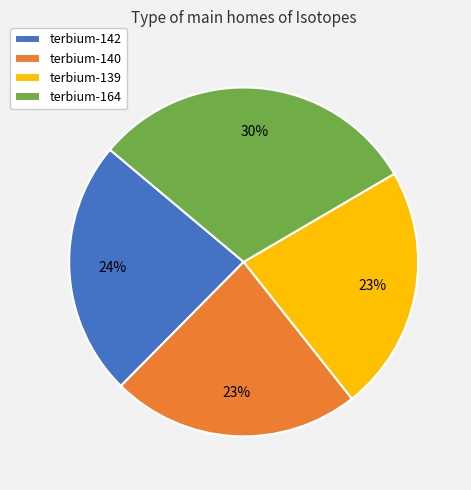

Is terbium-140 the majority of the pie?

No